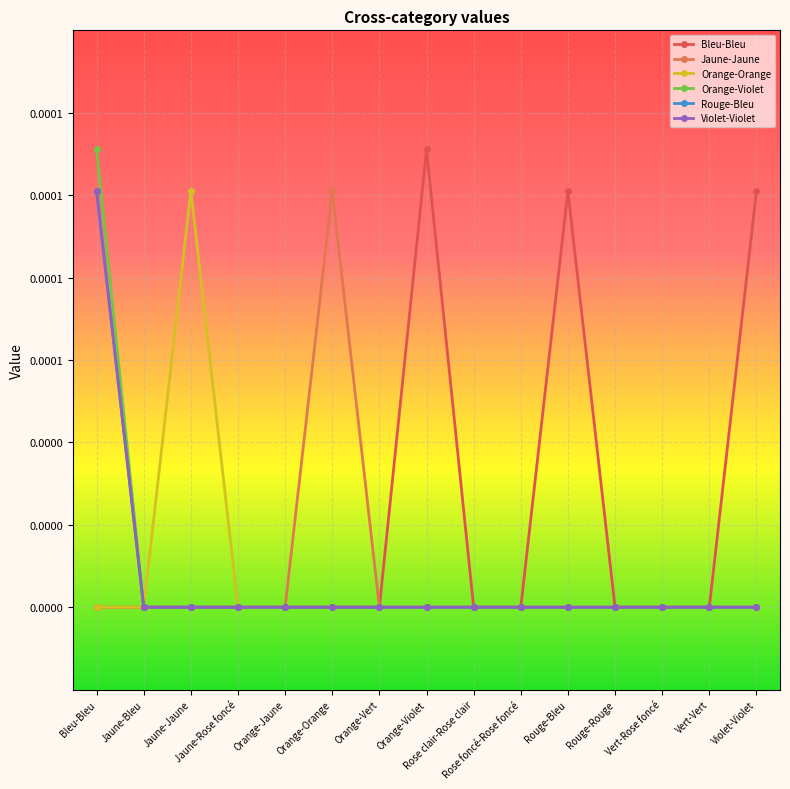

True or false: Bleu-Bleu has a value of 0.0 at Vert-Rose foncé.

True